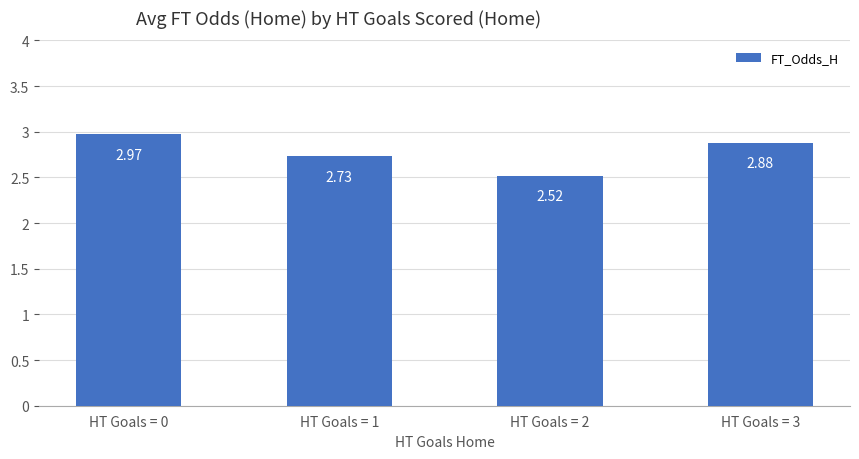

What is the sum of all values?

11.1